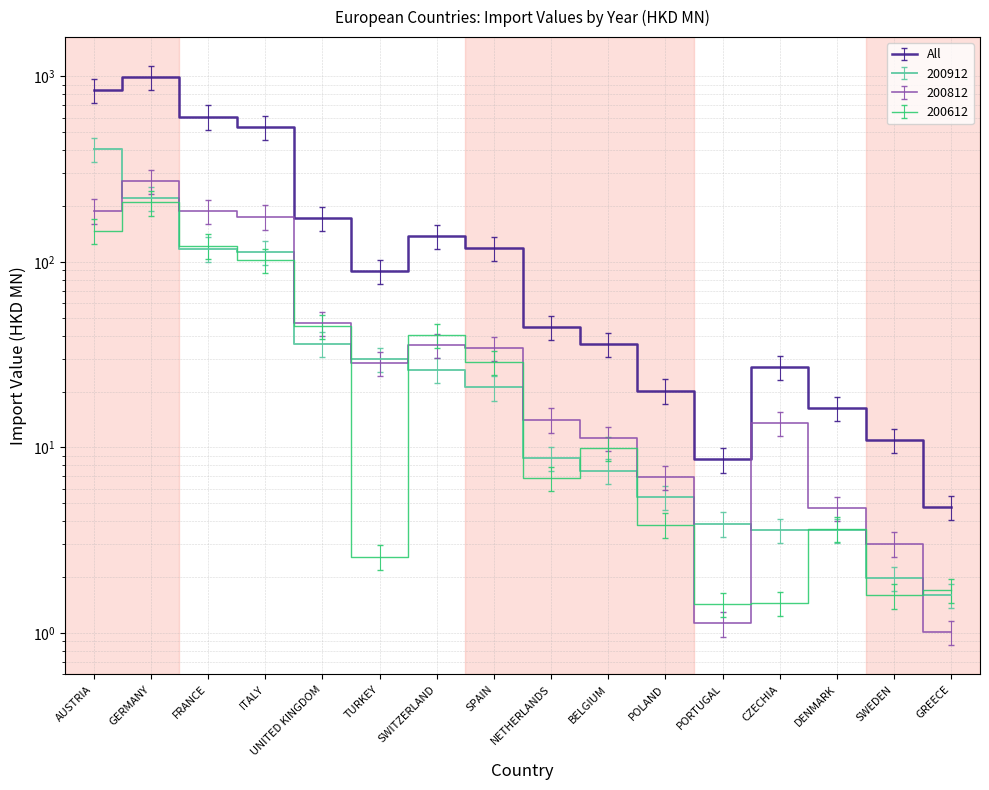

How many values in the 200612 series are below 9?

8